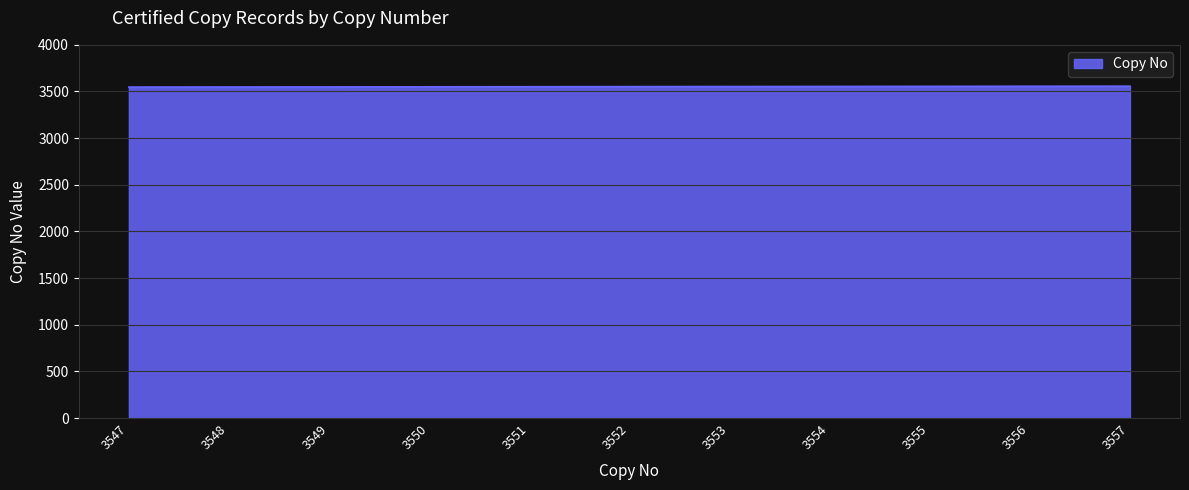

What is the ratio of the value at 3548 to the value at 3557?

1.0